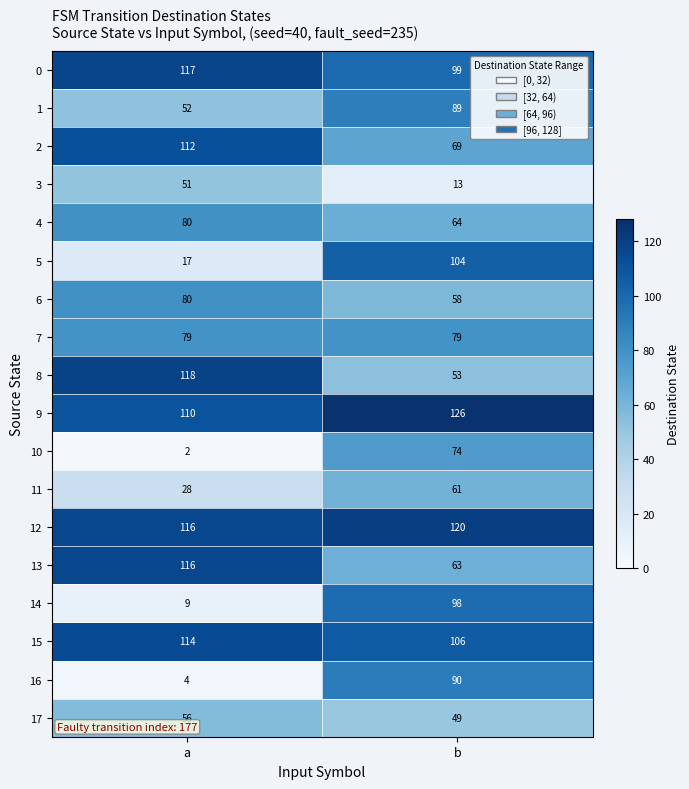

What is the smallest value displayed?

2